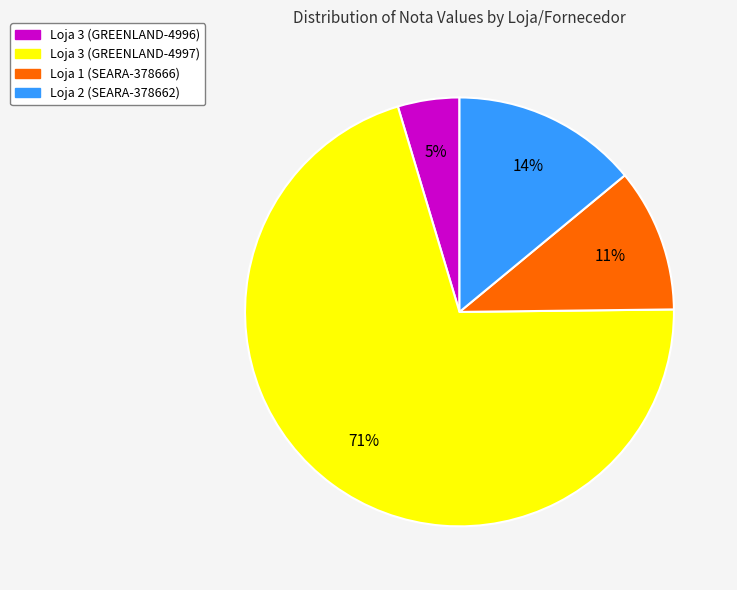

Is the sum of Loja 3 (GREENLAND-4996) and Loja 1 (SEARA-378666) greater than half?

No